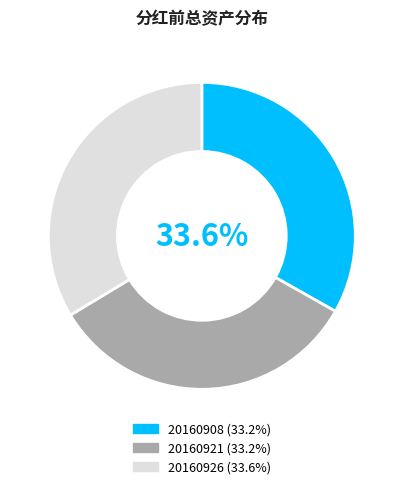

To the nearest percent, what is the combined percentage of 20160908 and 20160926?

67%